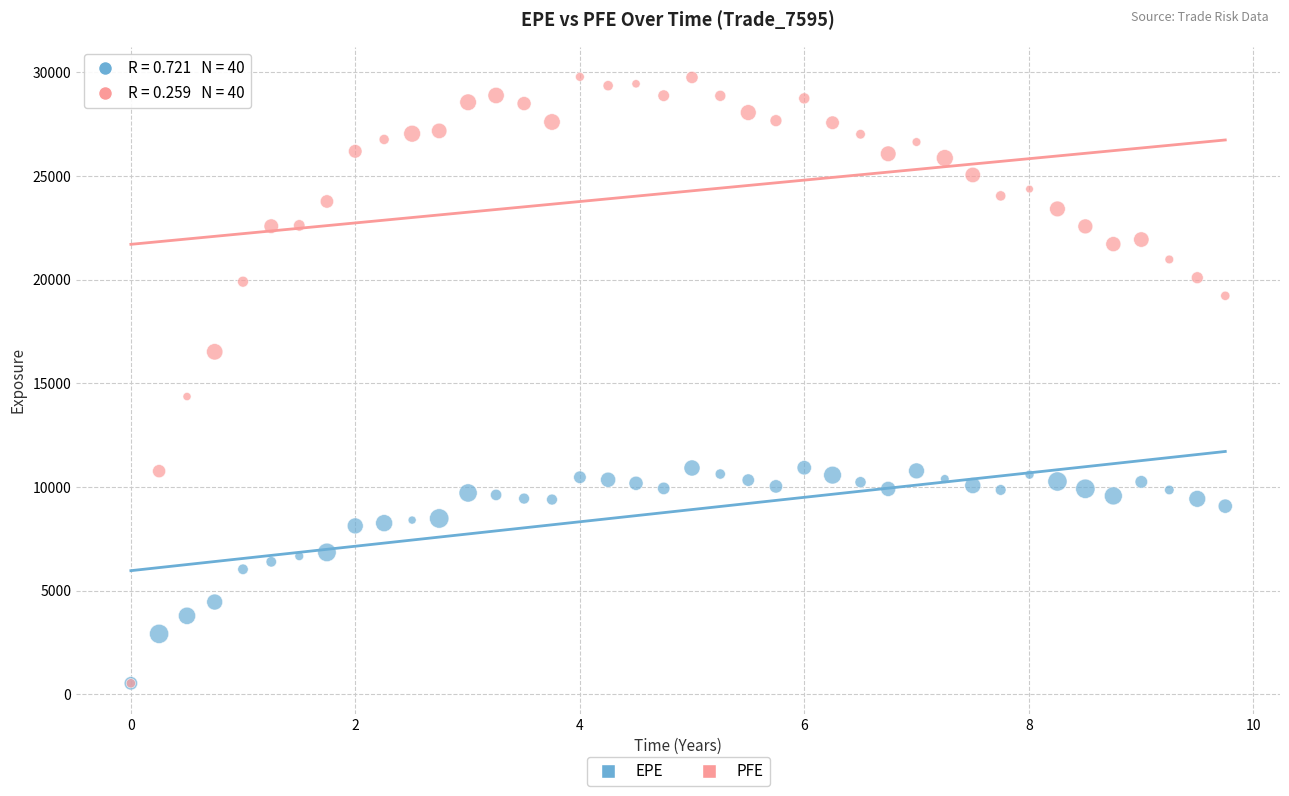

Which series reaches the maximum Y coordinate?

PFE